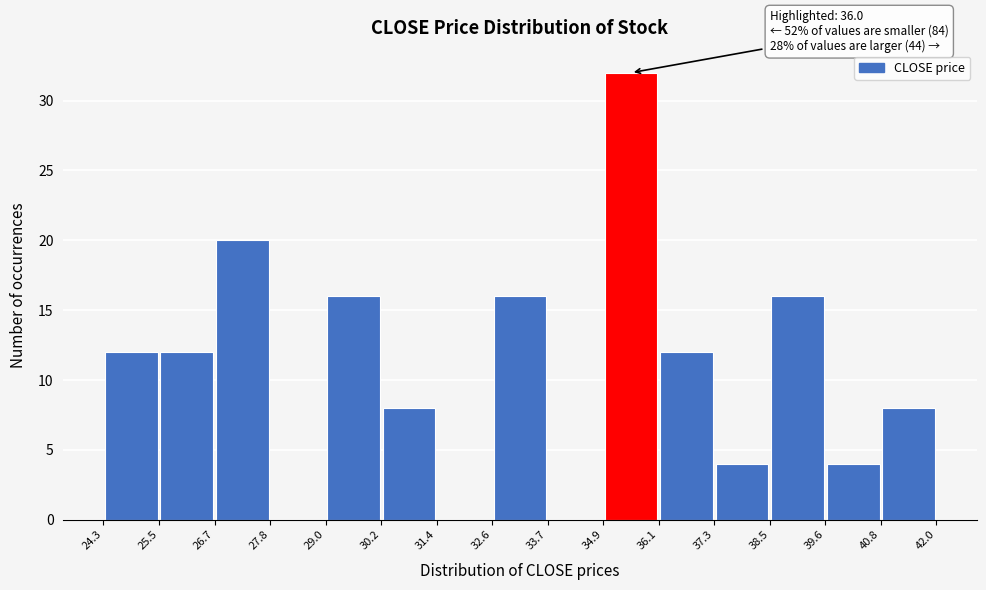

Over which range of the x-axis is the bar tallest?

34.9 to 36.1